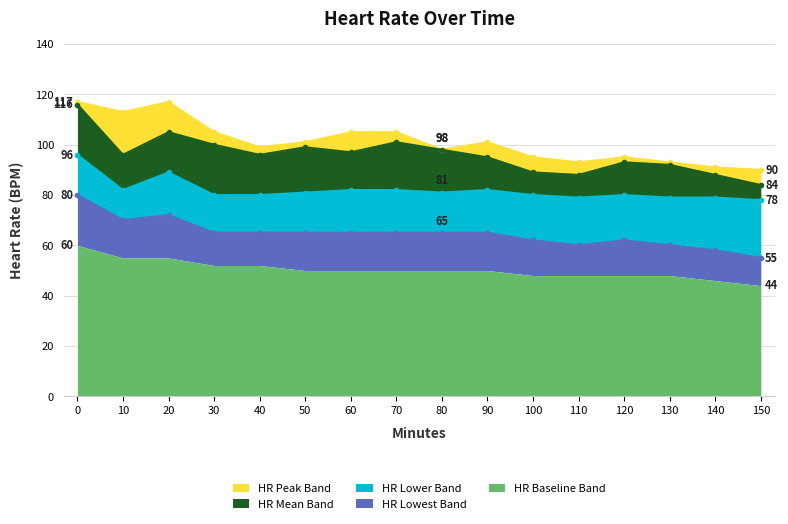

True or false: sleep time and Heart rate intersect in this chart.

False